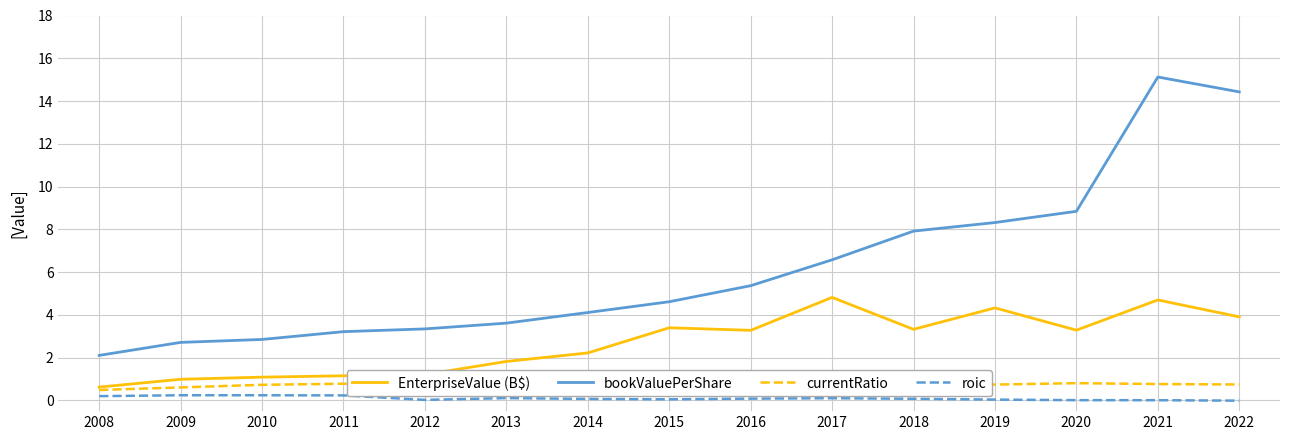

What value does the bookValuePerShare series have at 2013?

3.6